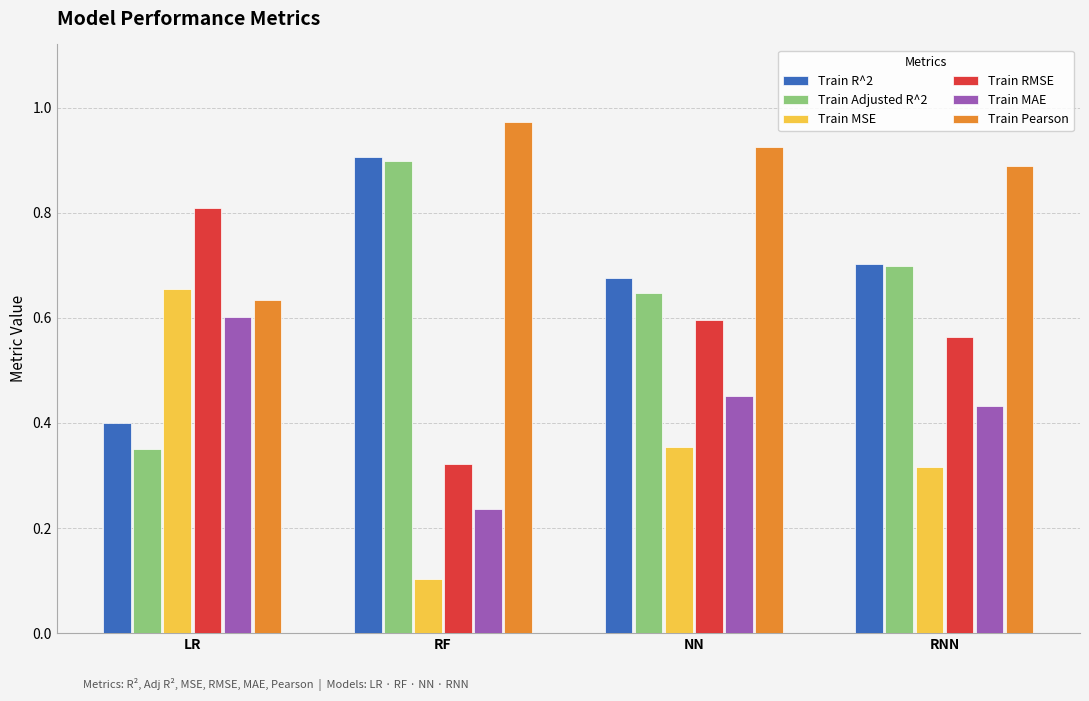

At how many categories does at least one series exceed 0?

4